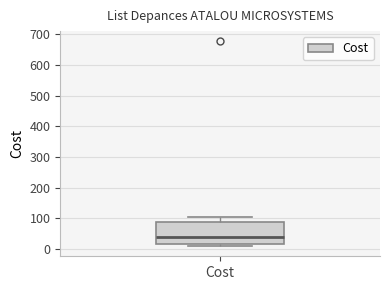

Read this box plot against the y-axis: the position of the median line, the range covered by the box, and the ends of both whiskers. The values are not printed on the chart, so give them approximately, as read against the axis.

median 40, box 20 to 90, whiskers 10 to 100